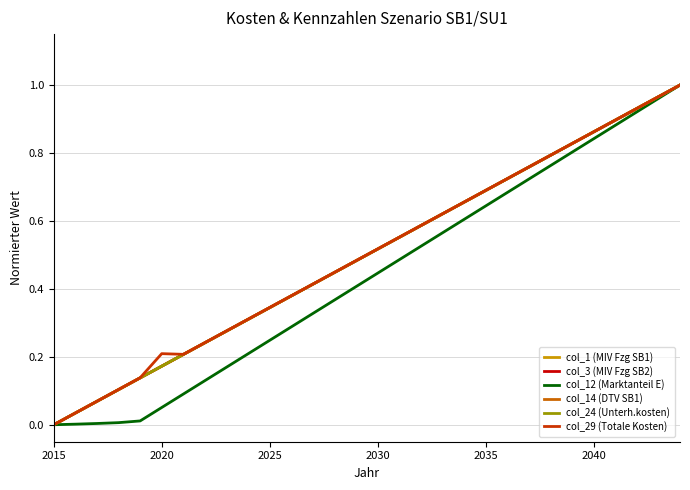

Which series has the largest total across all categories?

col_29 (Totale Kosten)